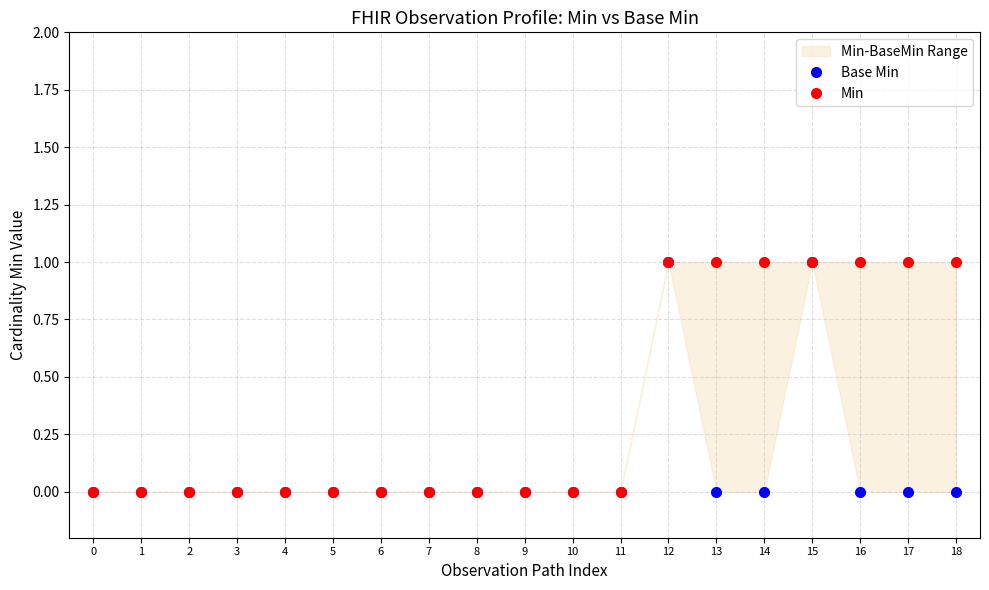

True or false: Min has a value of 0 at 6.

True